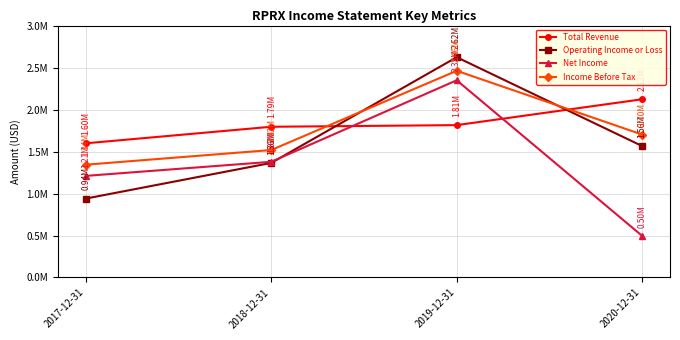

Rank the series by their maximum value, from lowest to highest.

Total Revenue, Net Income, Income Before Tax, Operating Income or Loss